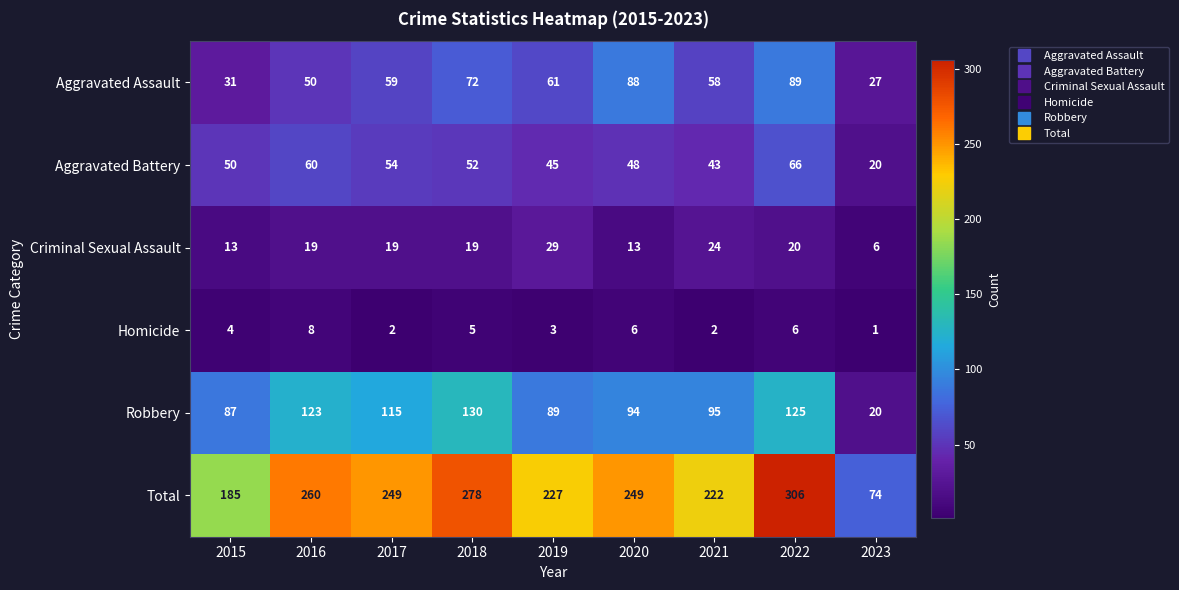

What is the difference between the Aggravated Assault values at 2020 and 2017?

29